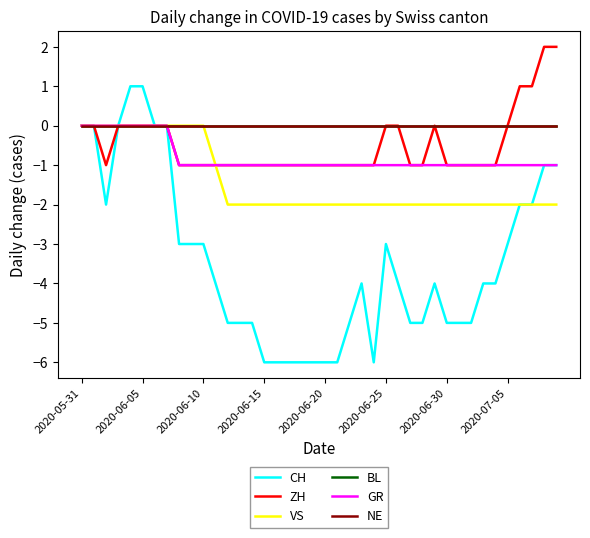

Is this an area chart (filled region under the line)?

No